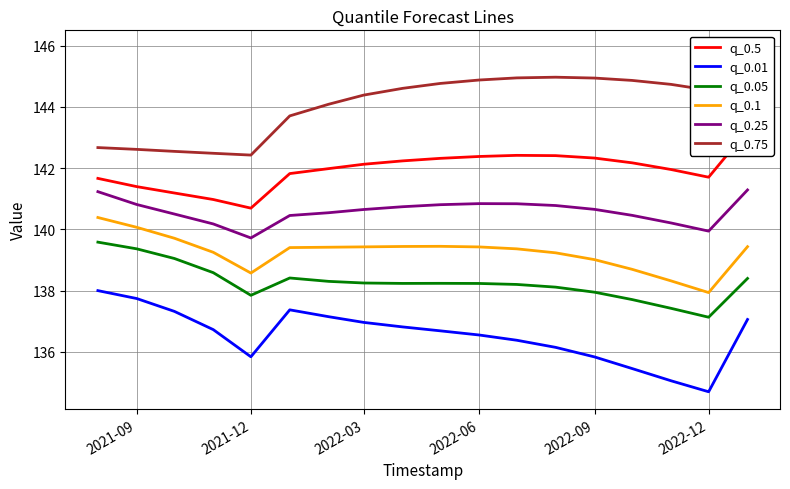

What is the highest value of the q_0.05 series?

139.6